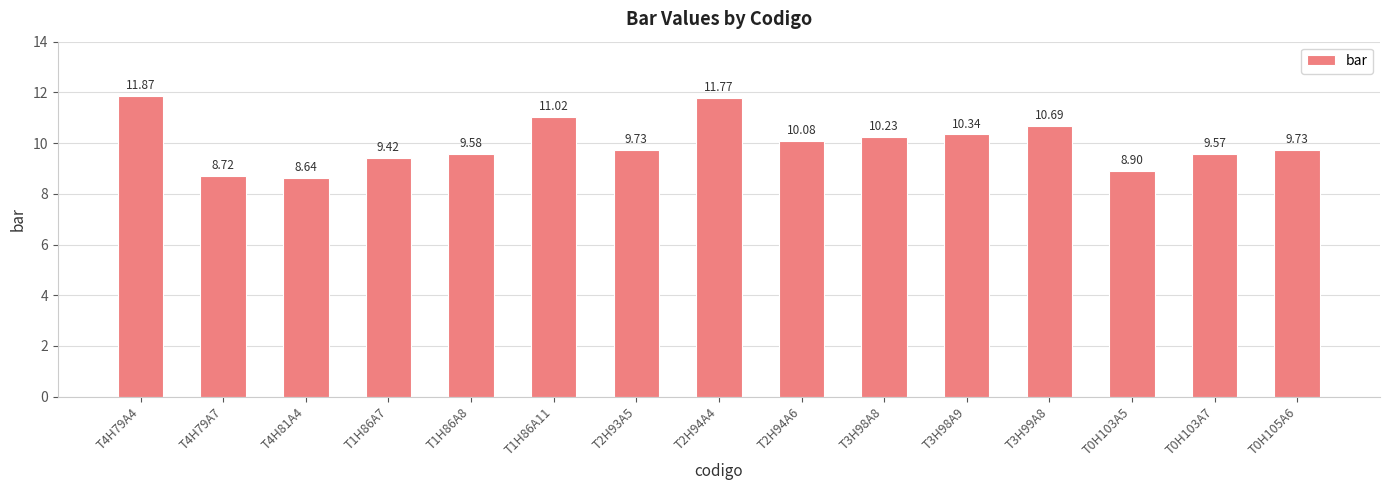

What is the ratio of the value at T1H86A8 to the value at T0H103A5?

1.1